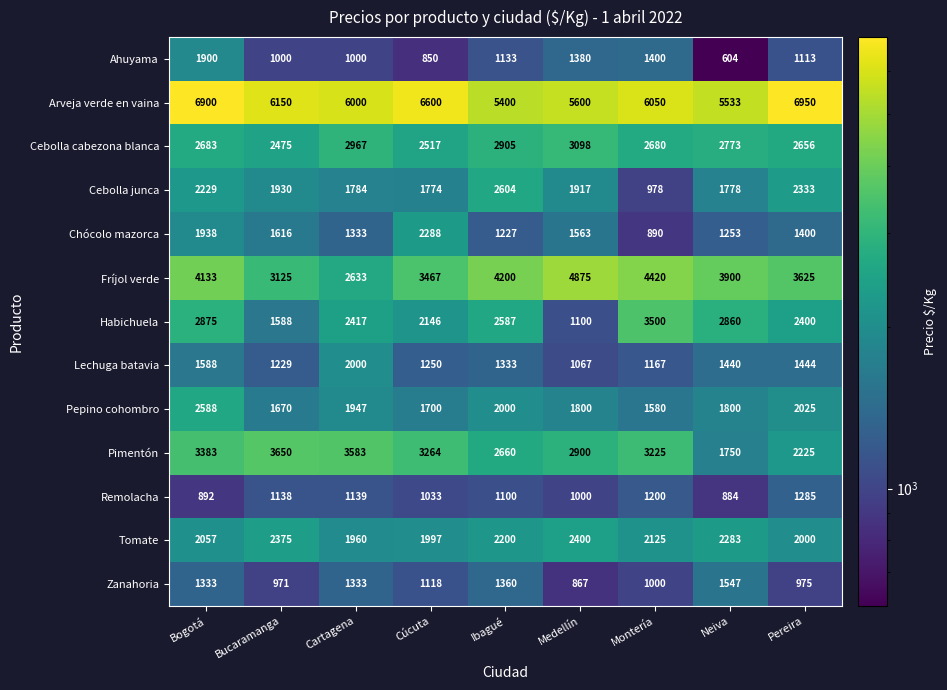

Which label corresponds to the largest value in the chart?

Pereira